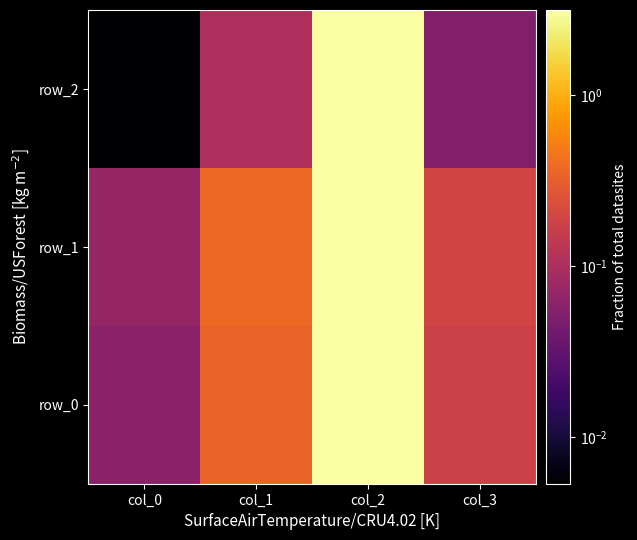

Reading left to right, list all the values displayed in this chart.

row_0: col_0=0.1	col_1=0.3	col_2=3.1	col_3=0.2
row_1: col_0=0.1	col_1=0.4	col_2=3.1	col_3=0.2
row_2: col_0=0.0	col_1=0.1	col_2=3.1	col_3=0.1